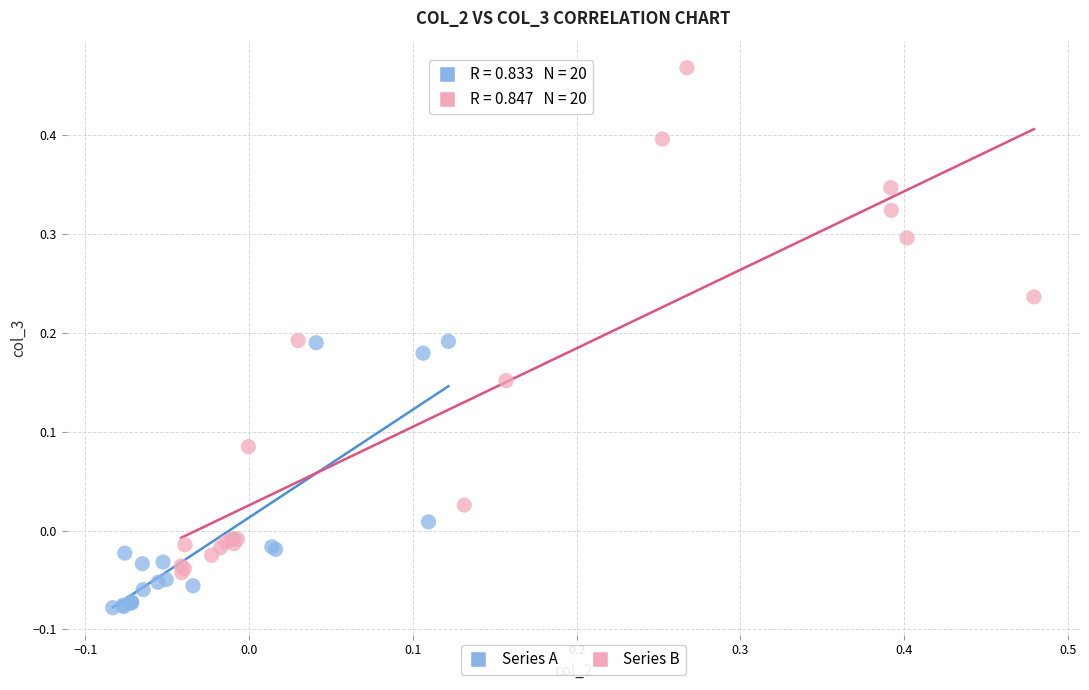

Which series reaches the maximum Y coordinate?

Series B